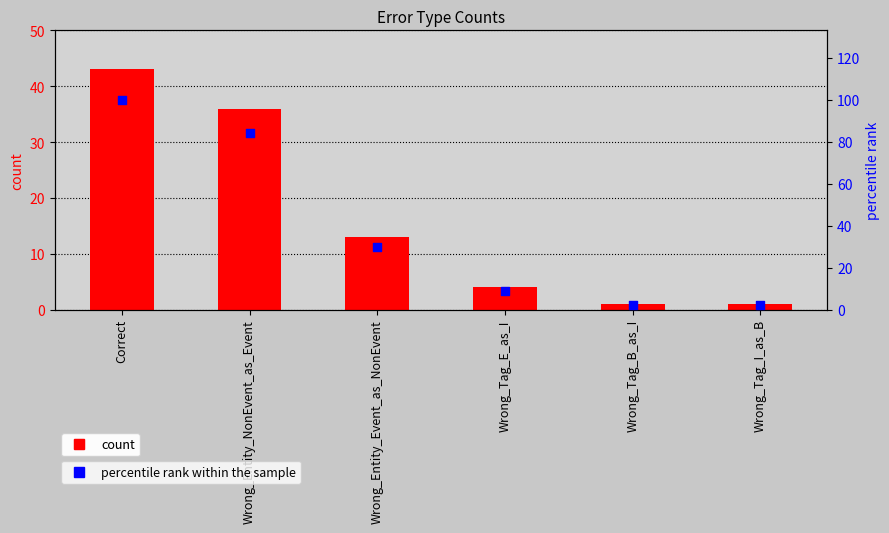

At how many categories does at least one series exceed 26?

3